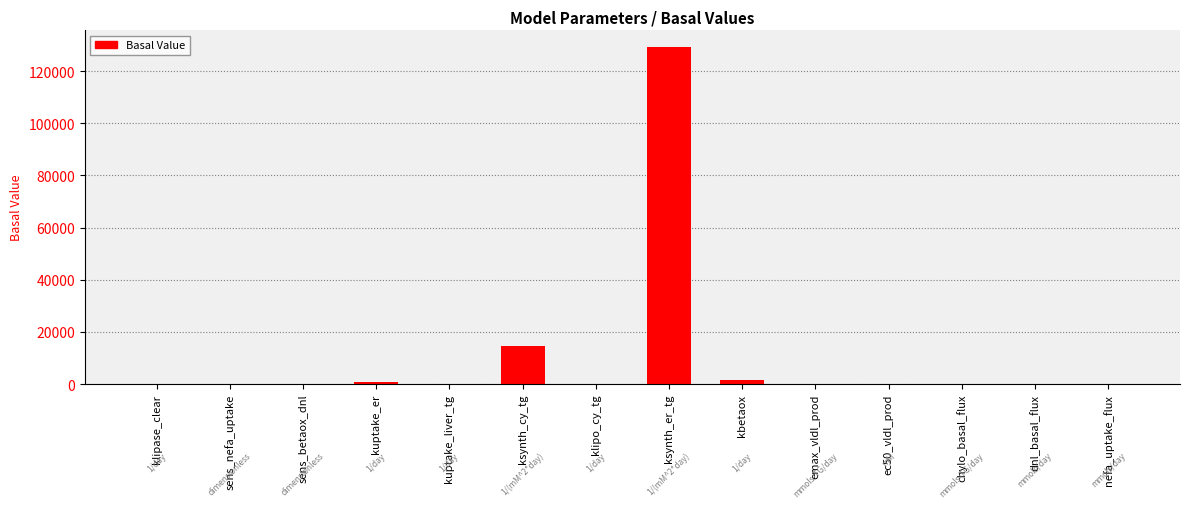

What is the maximum value shown in the chart?

129140.1